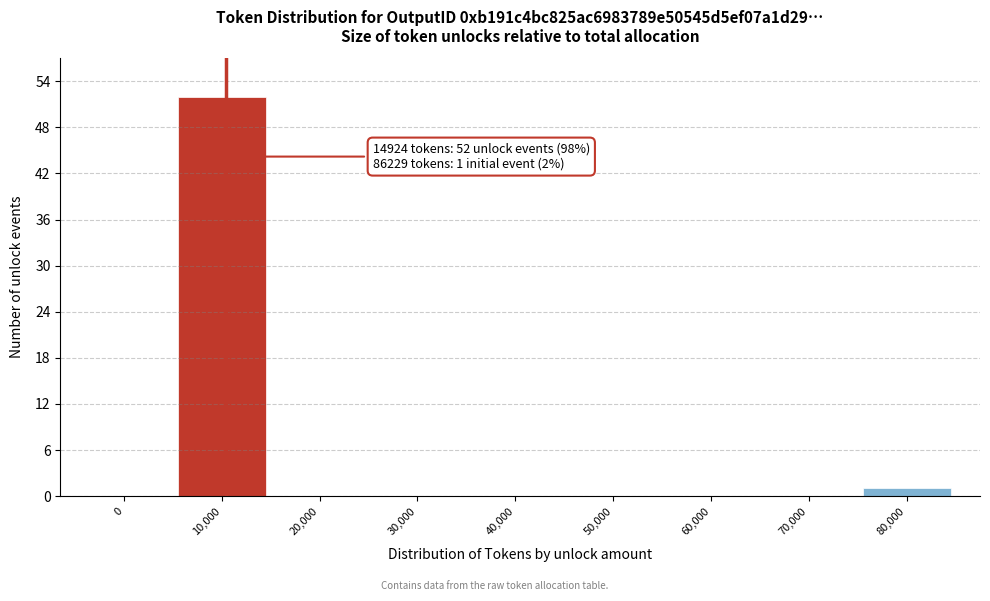

Reading left to right, list all the values displayed in this chart.

0=0	10,000=52	20,000=0	30,000=0	40,000=0	50,000=0	60,000=0	70,000=0	80,000=1